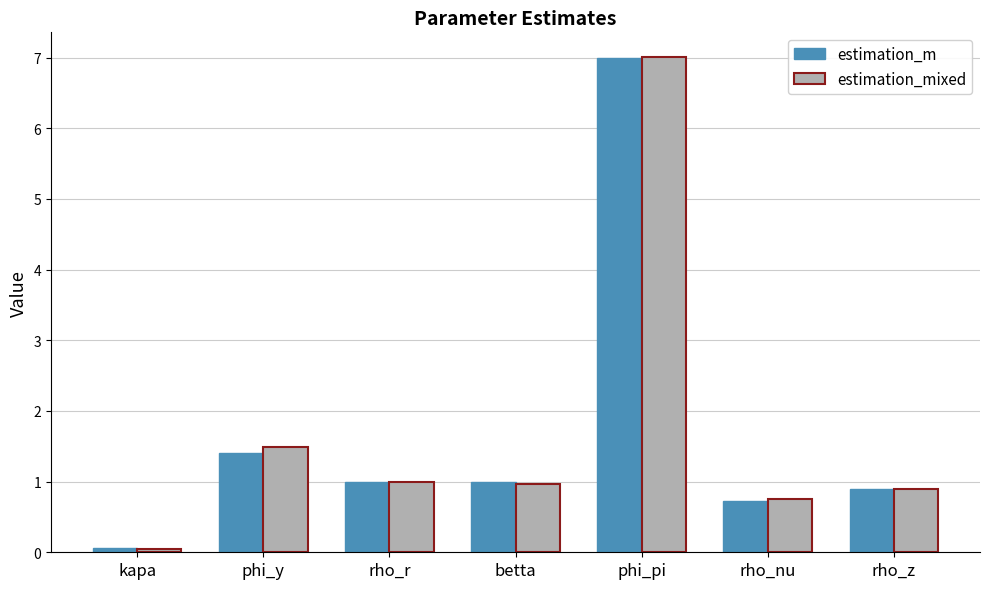

Is the value of estimation_m at phi_y greater than the value of estimation_mixed at rho_nu?

Yes